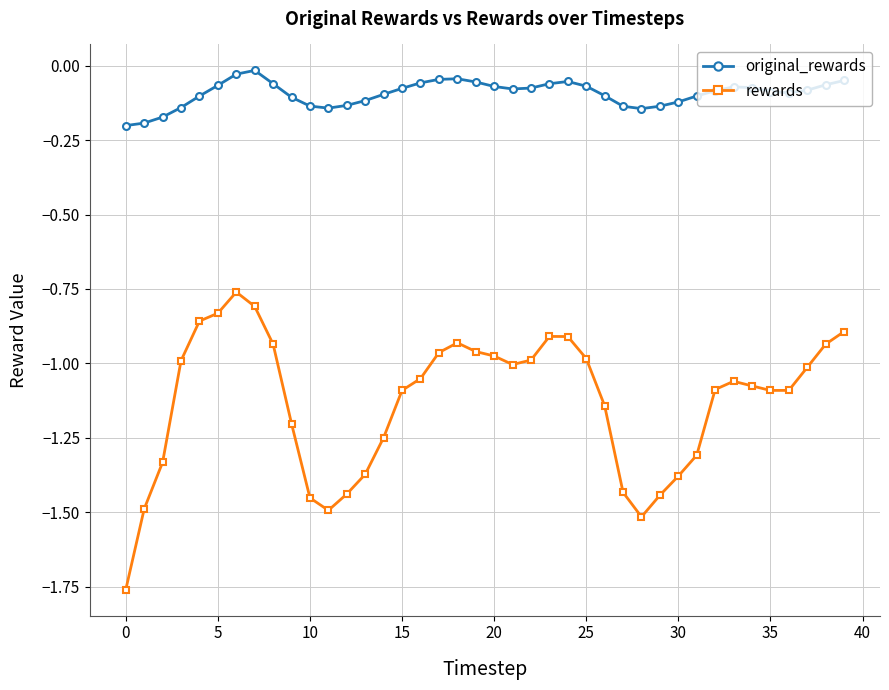

In original_rewards, how many points are lower than both neighbors (excluding endpoints)?

4